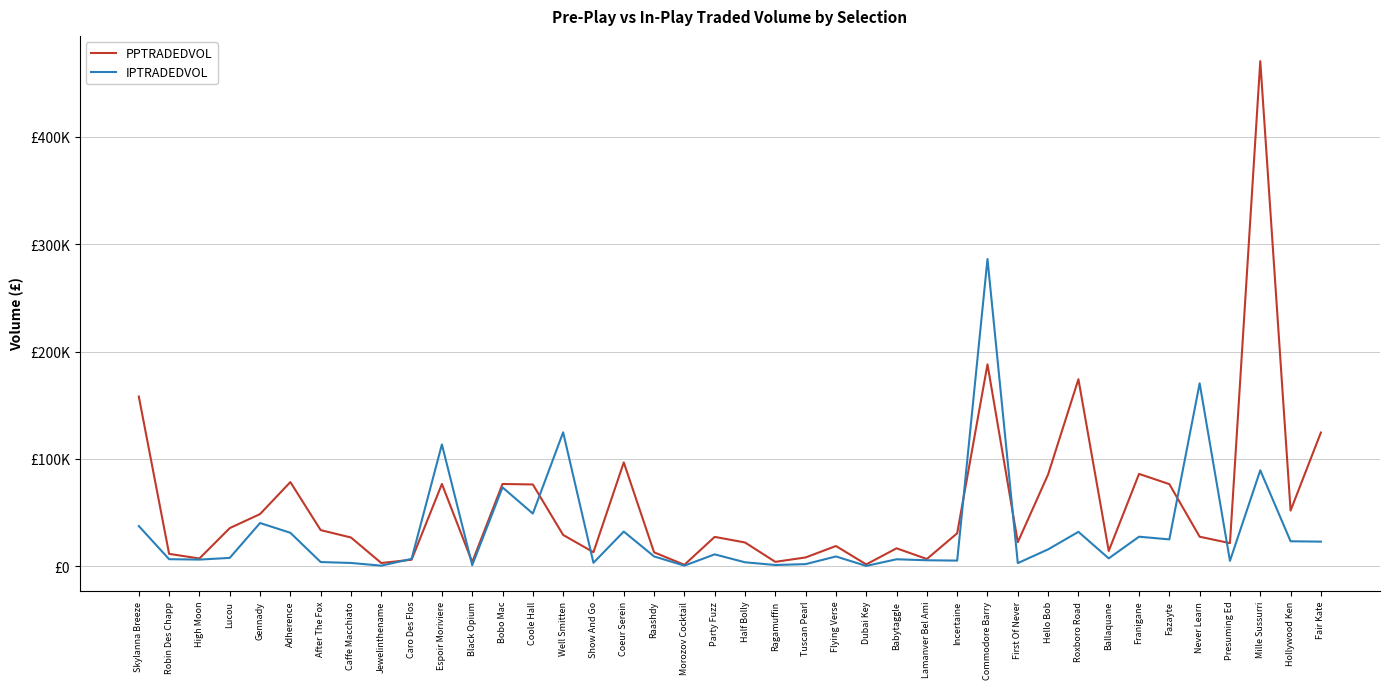

Is this an area chart (filled region under the line)?

No